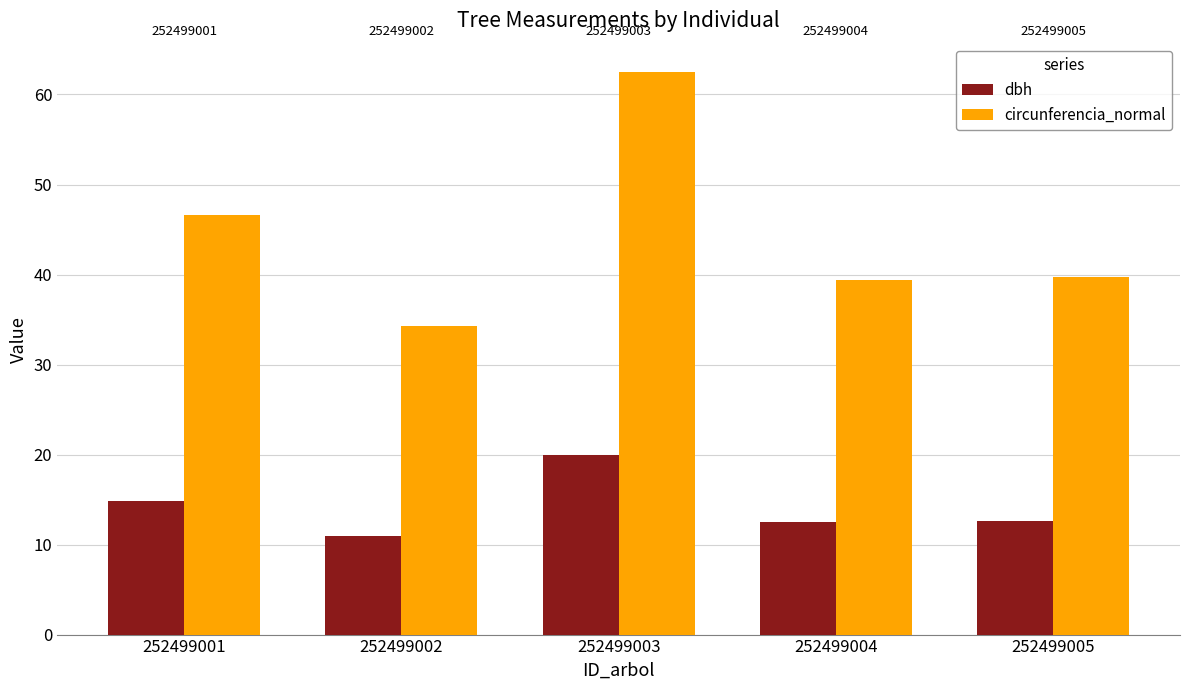

At how many categories does at least one series exceed 27?

5